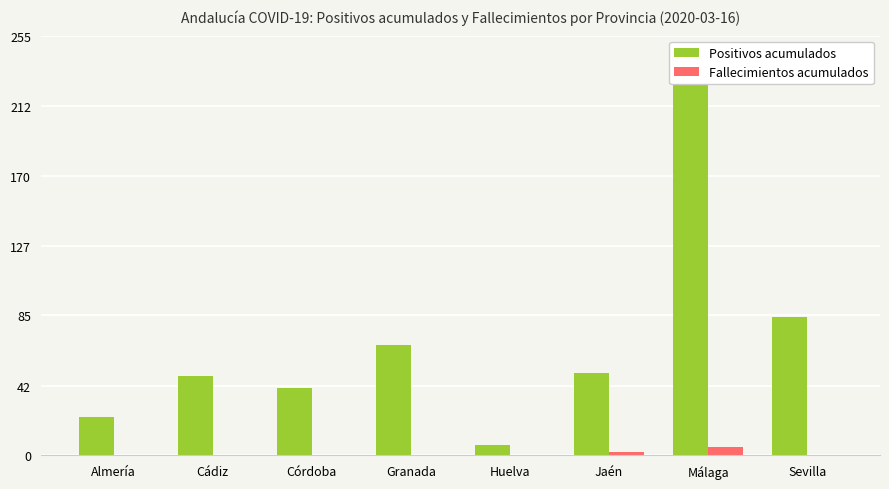

How many series are shown in this chart?

2